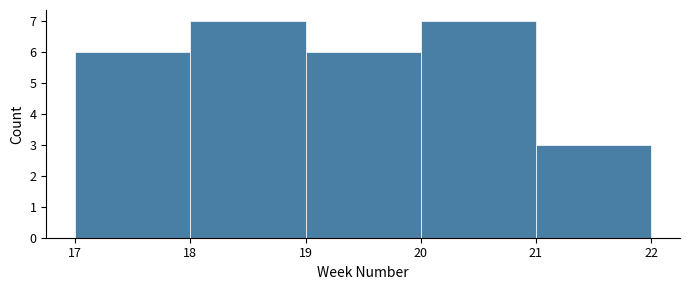

Reading left to right, transcribe this chart: for each bar, give the range it covers on the x-axis and its height. The values are not printed on the chart, so give them approximately, as read against the axis.

17 to 18: 6
18 to 19: 7
19 to 20: 6
20 to 21: 7
21 to 22: 3